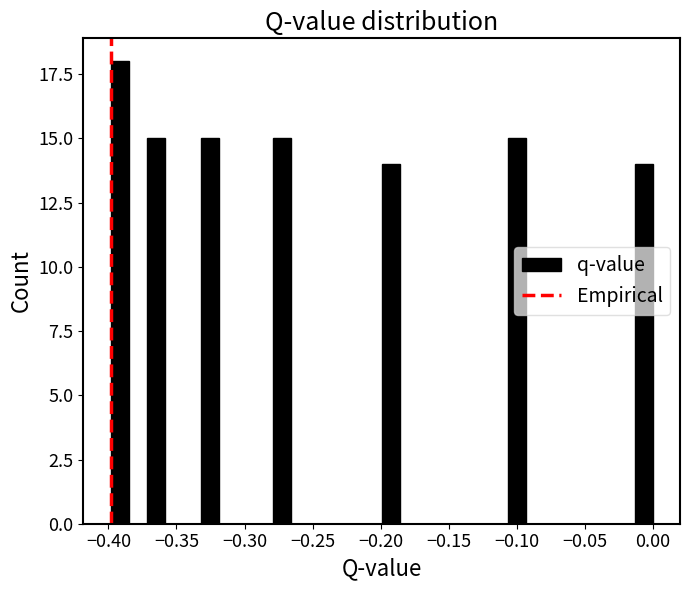

Around what value on the x-axis is the tallest bar? Give the approximate position of its centre, as read against the axis.

-0.390